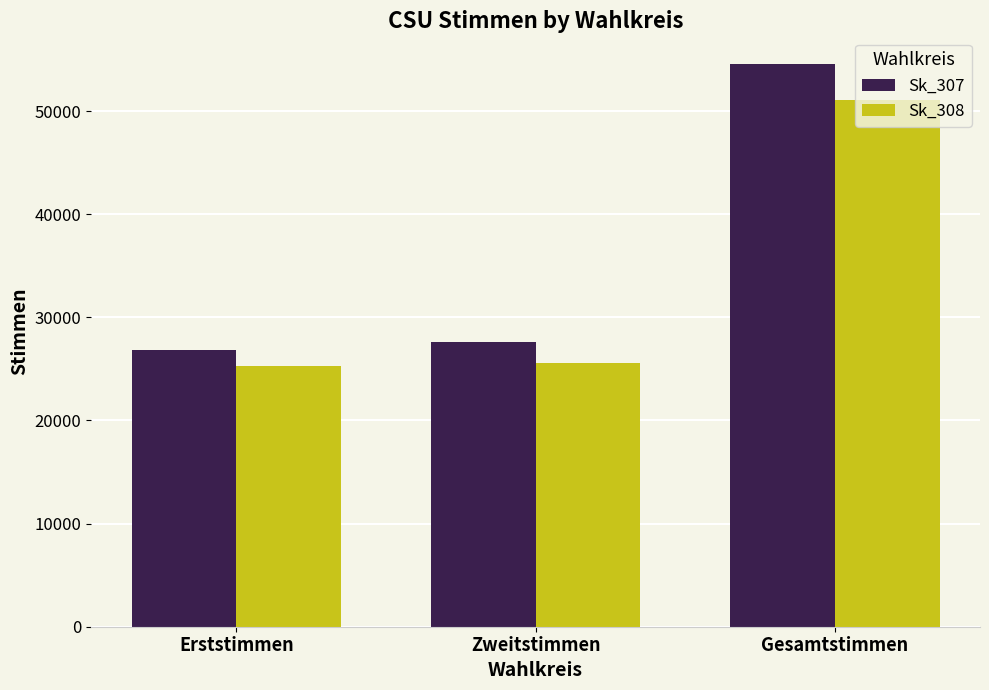

What is the difference between the maximum and minimum values in the Sk_307 series?

27690